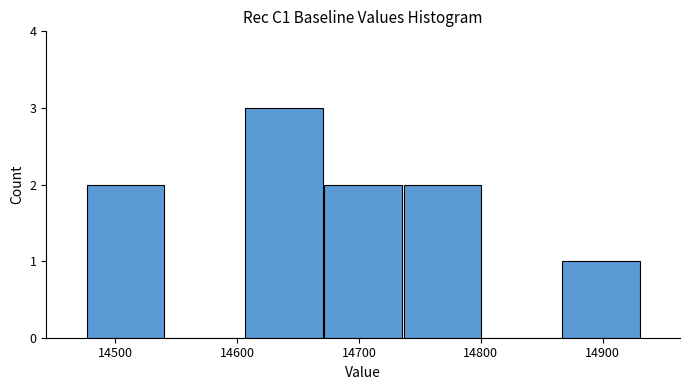

Over which range of the x-axis is the bar tallest?

14606 to 14671